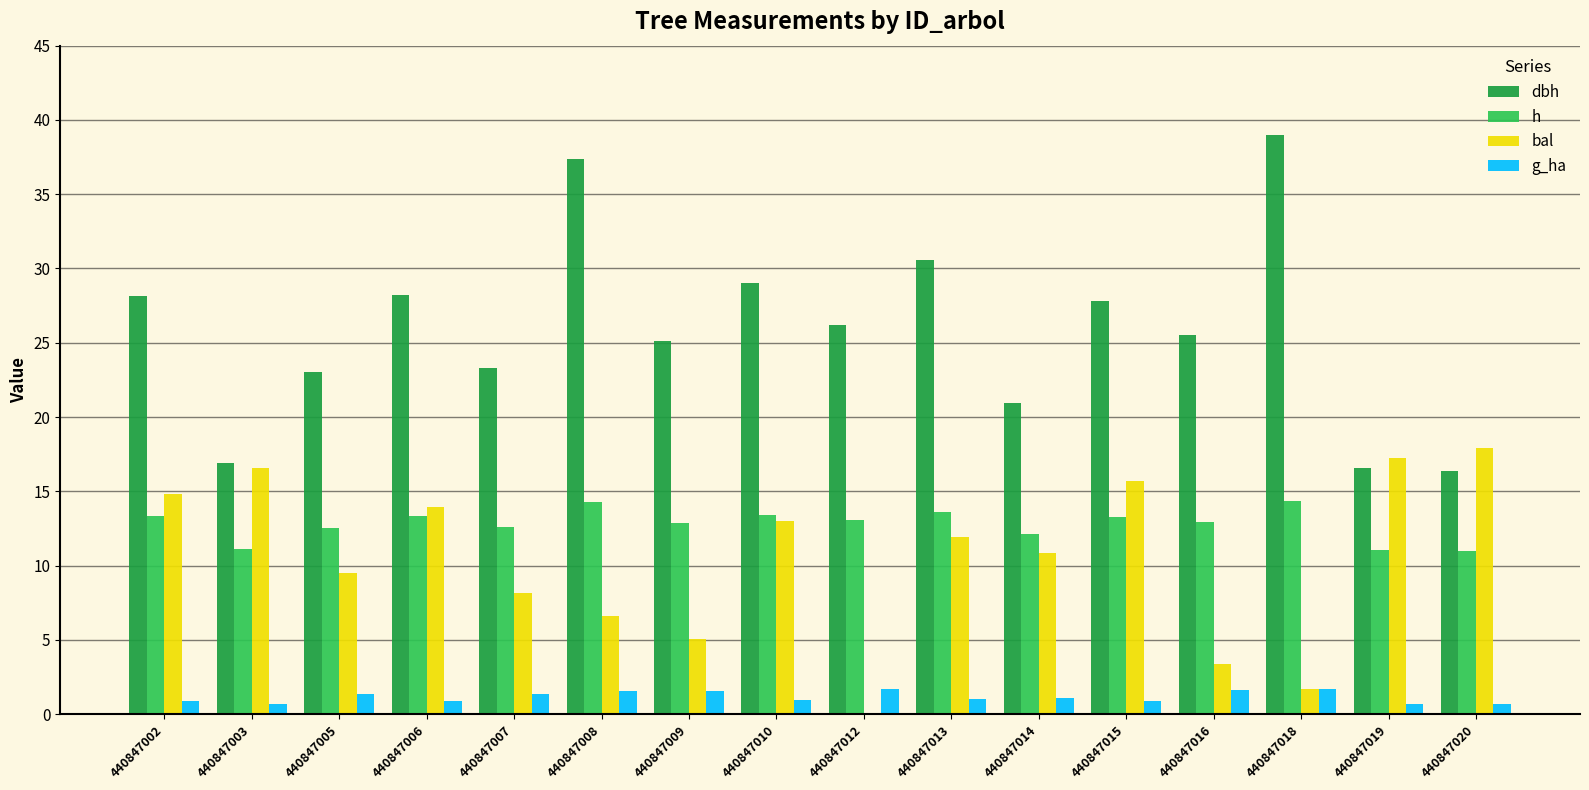

True or false: bal has a value of 27.7 at 440847020.

False